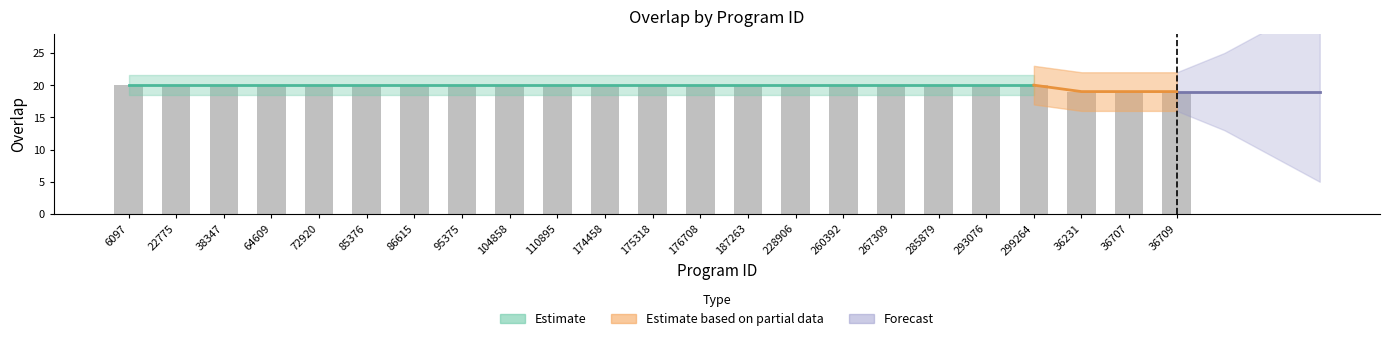

What is the label of the 4th bar from the left?

64609